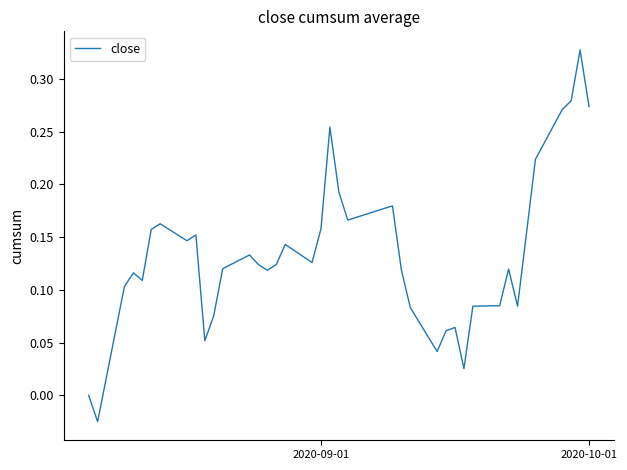

What is the difference between the maximum and minimum values?

0.4